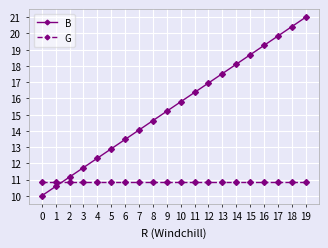

Count the number of data series in this chart.

2